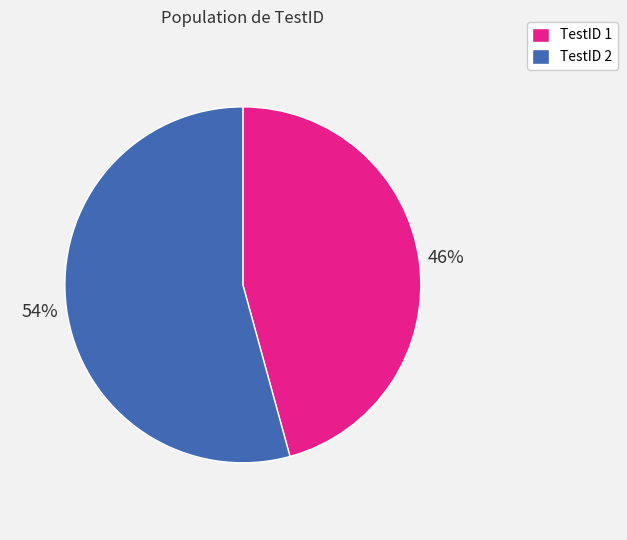

Count the number of slices in the pie.

2